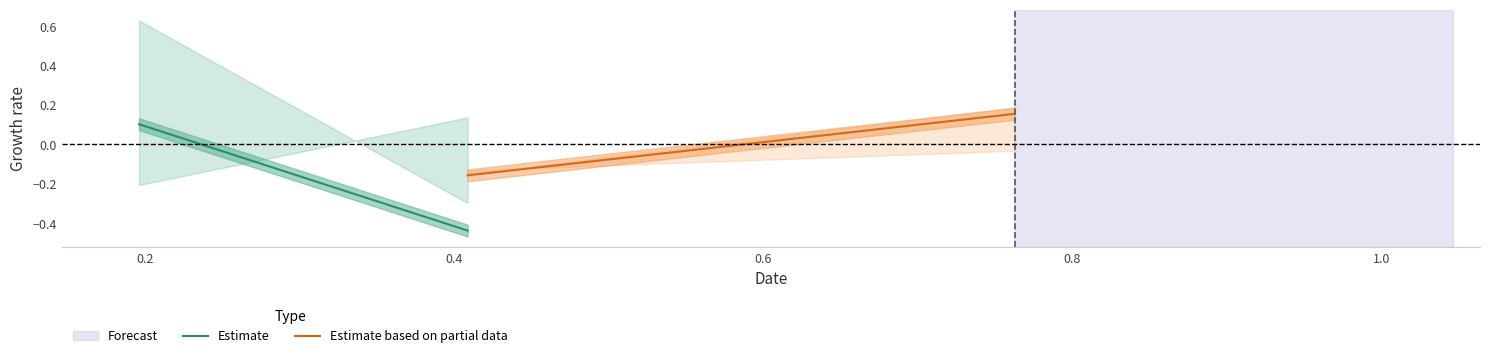

Rank the series by their maximum value, from lowest to highest.

Estimate, Estimate based on partial data